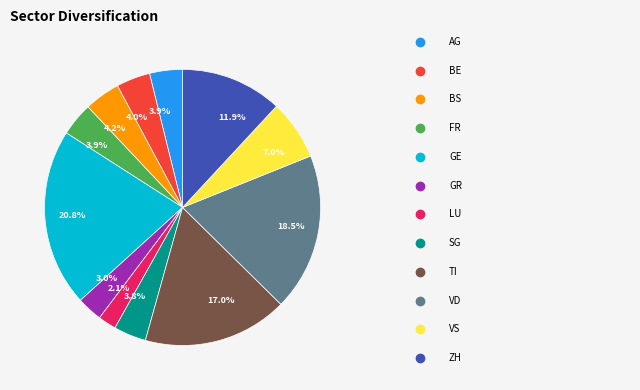

Does any single category account for the majority?

No